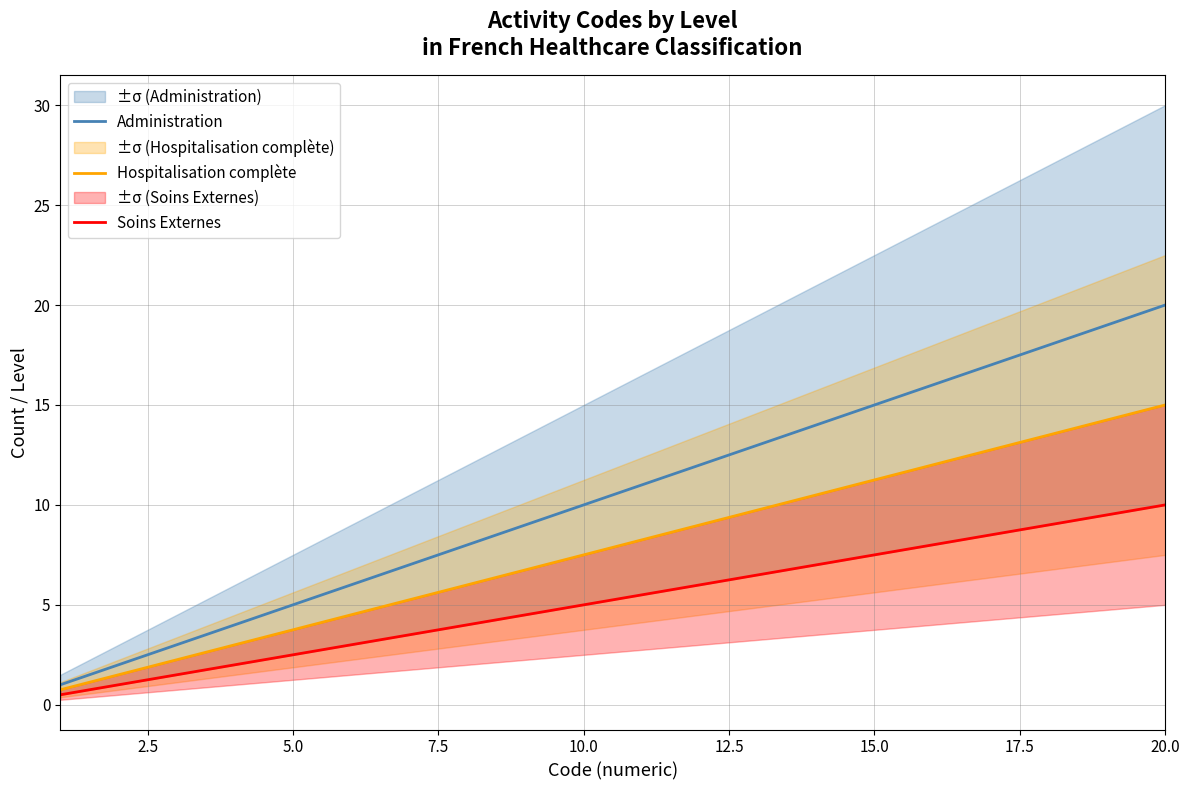

Does the chart have visible grid lines?

Yes